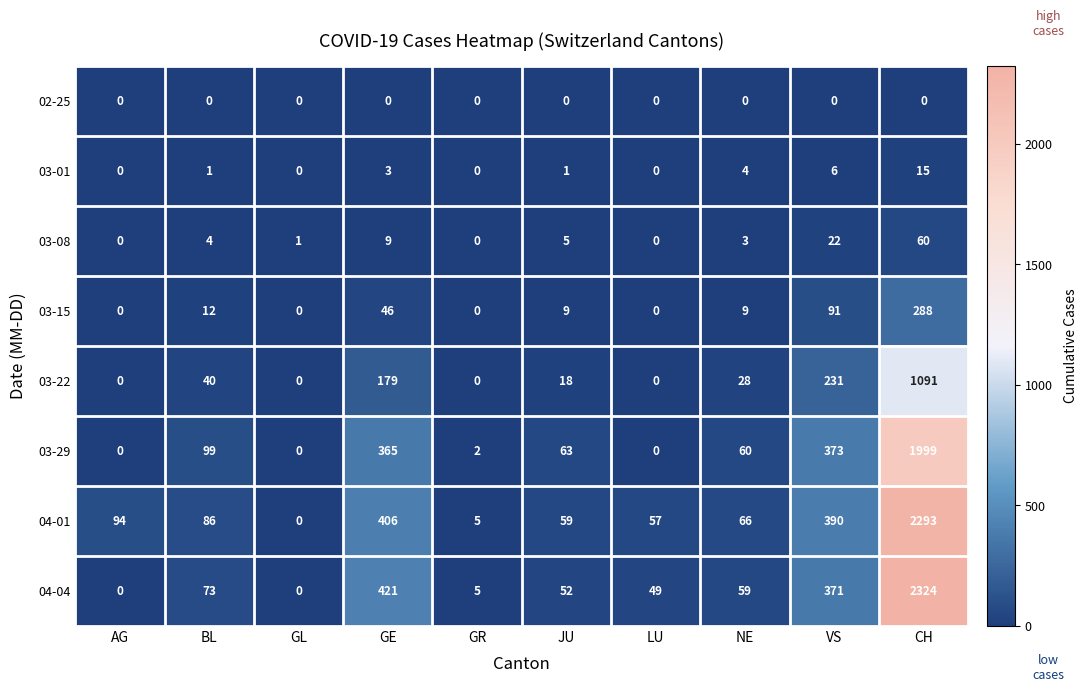

True or false: 02-25 has a value of 0 at AG.

True